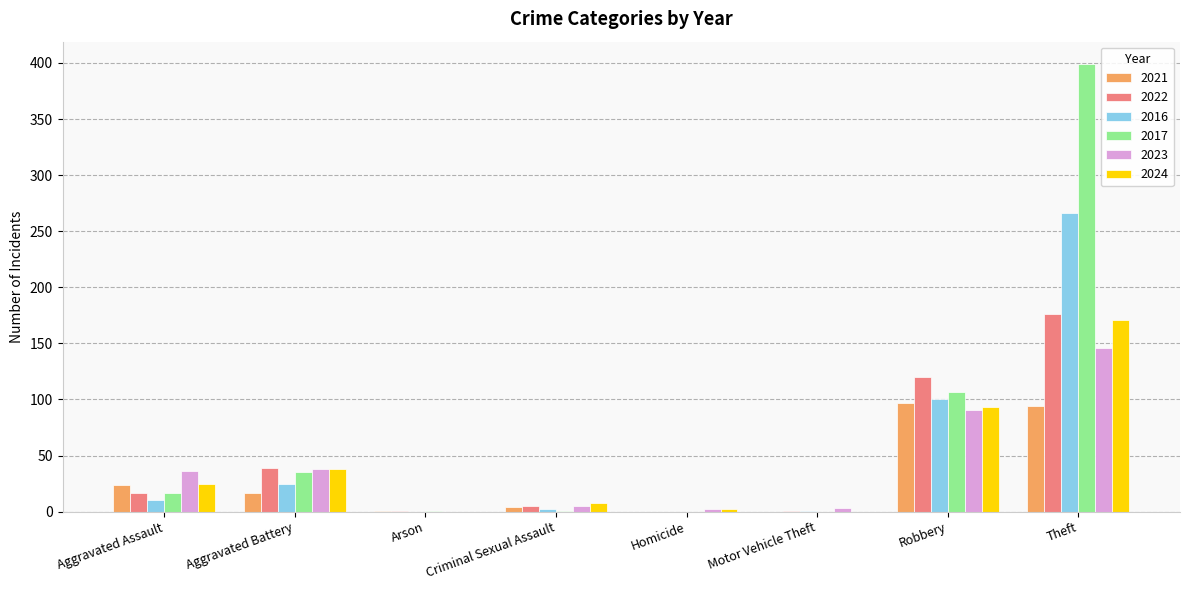

Where is 2017 nearest to the value 199?

Robbery